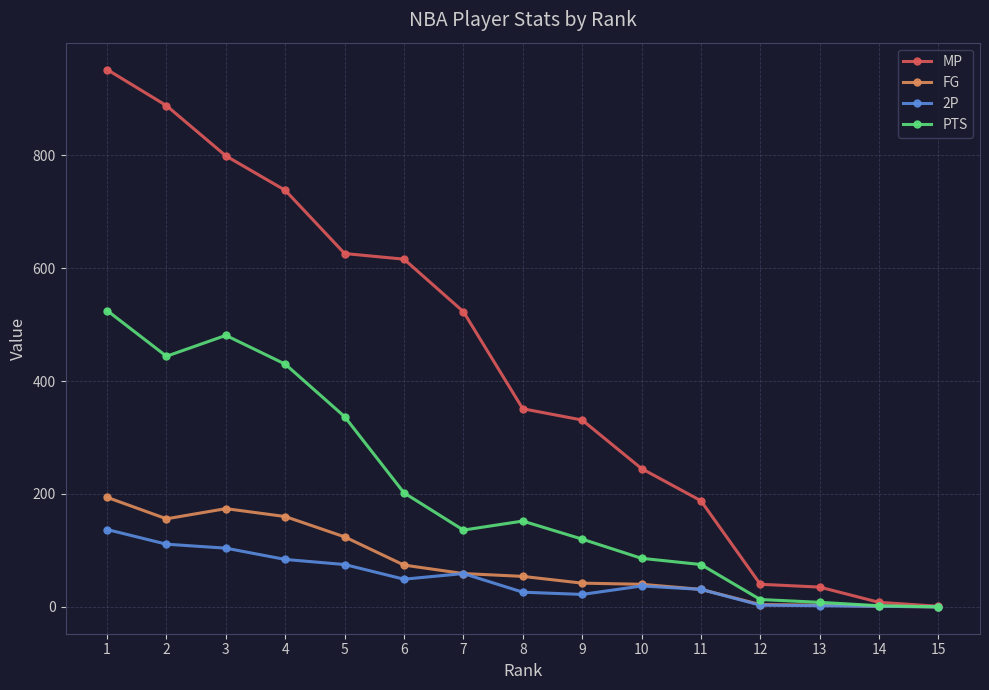

What is the greatest value displayed?

952